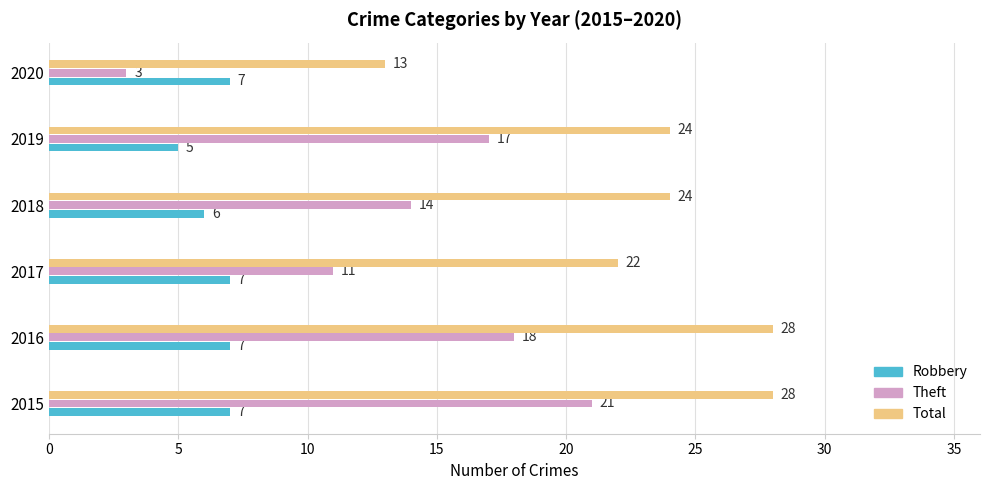

At how many categories does at least one series exceed 25?

2